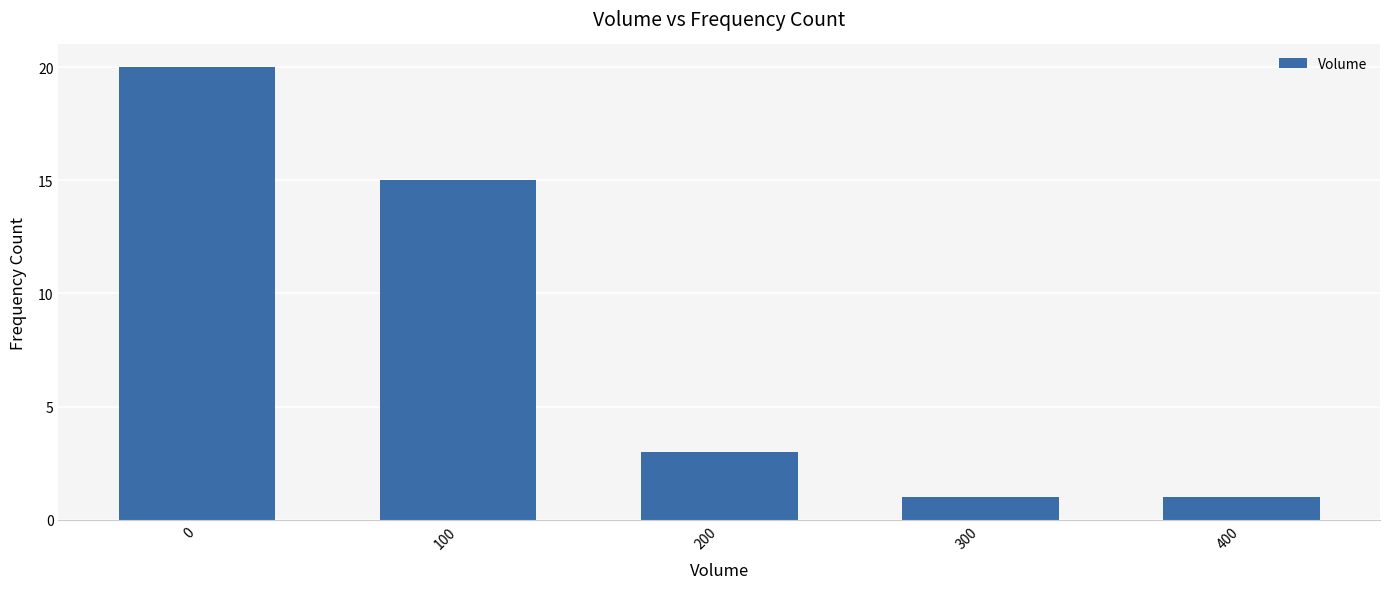

How many bars are there in total?

5